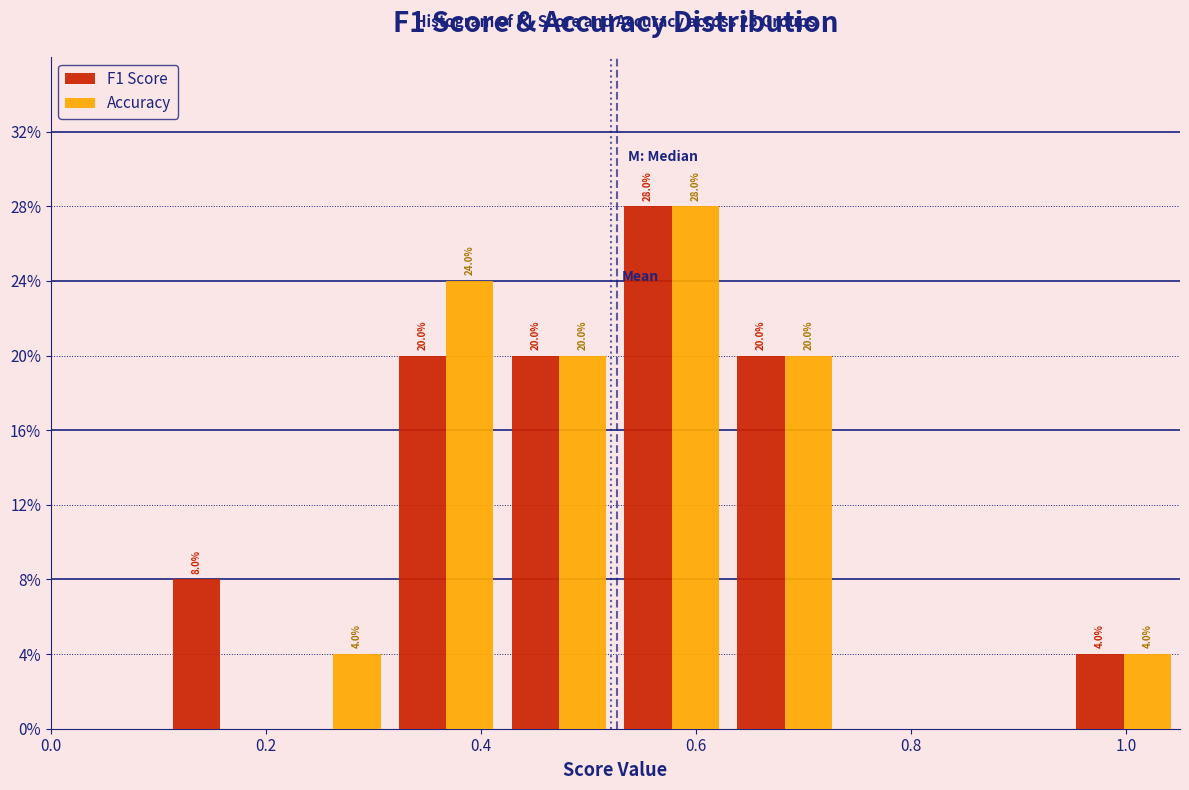

In the Accuracy series, which range on the x-axis has the tallest bar?

0.525 to 0.630